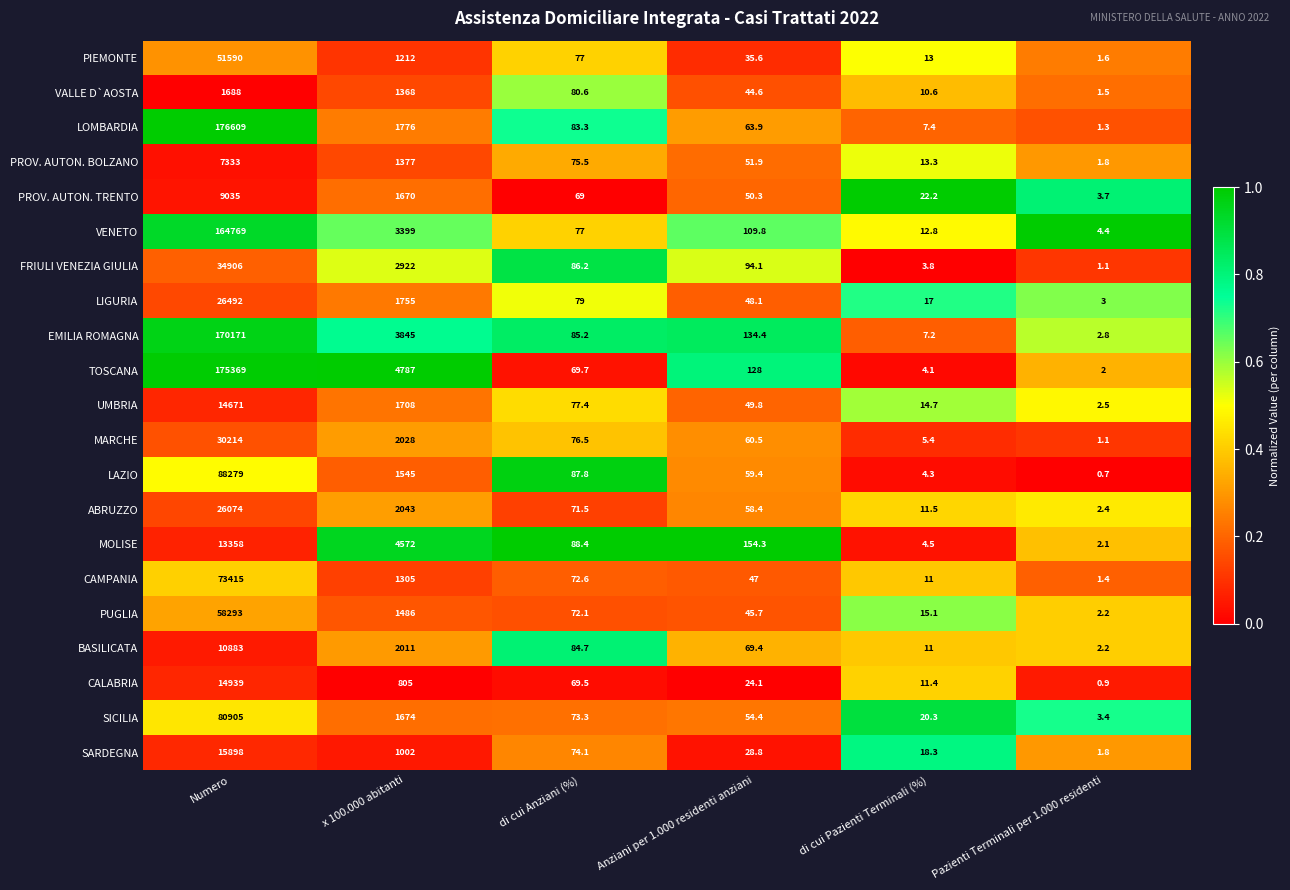

What is the sum of the FRIULI VENEZIA GIULIA values at x 100.000 abitanti and Anziani per 1.000 residenti anziani?

3016.1